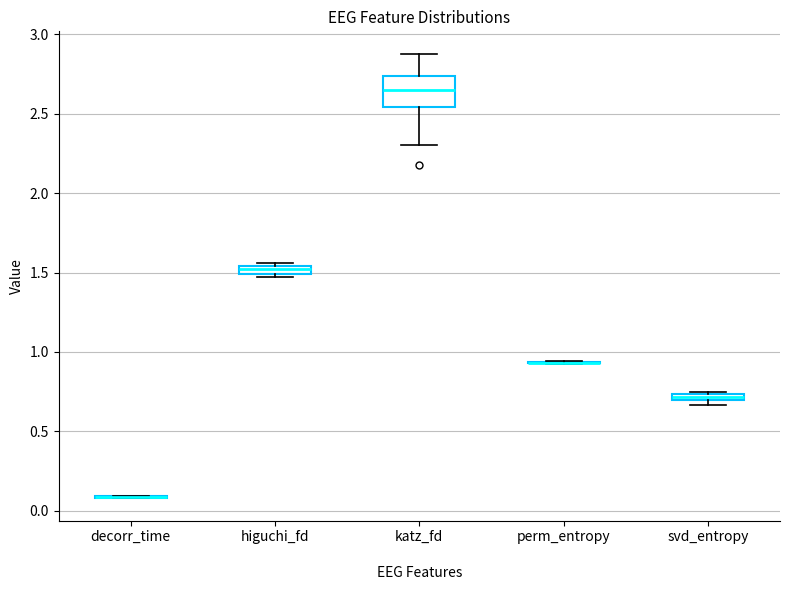

Comparing the boxes themselves (not the whiskers), which one is the tallest?

katz_fd